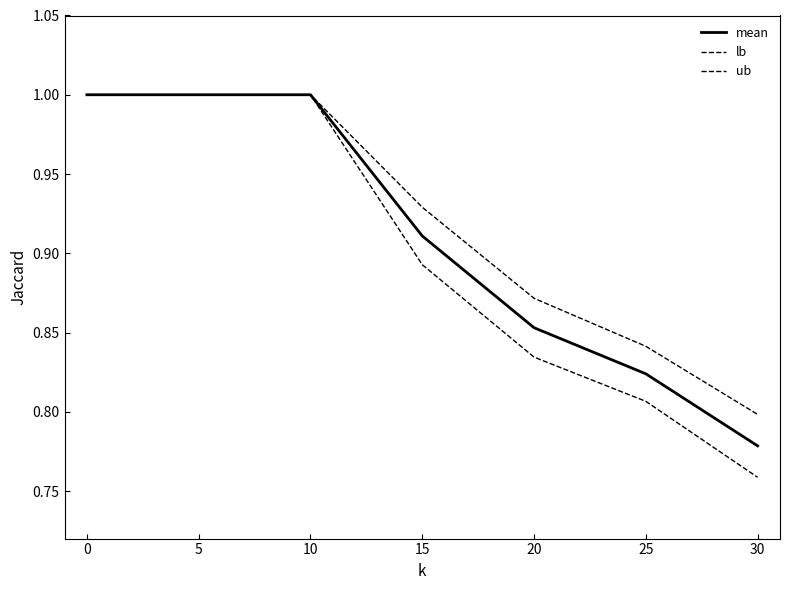

Count the mean values in the range 0 to 1.

7